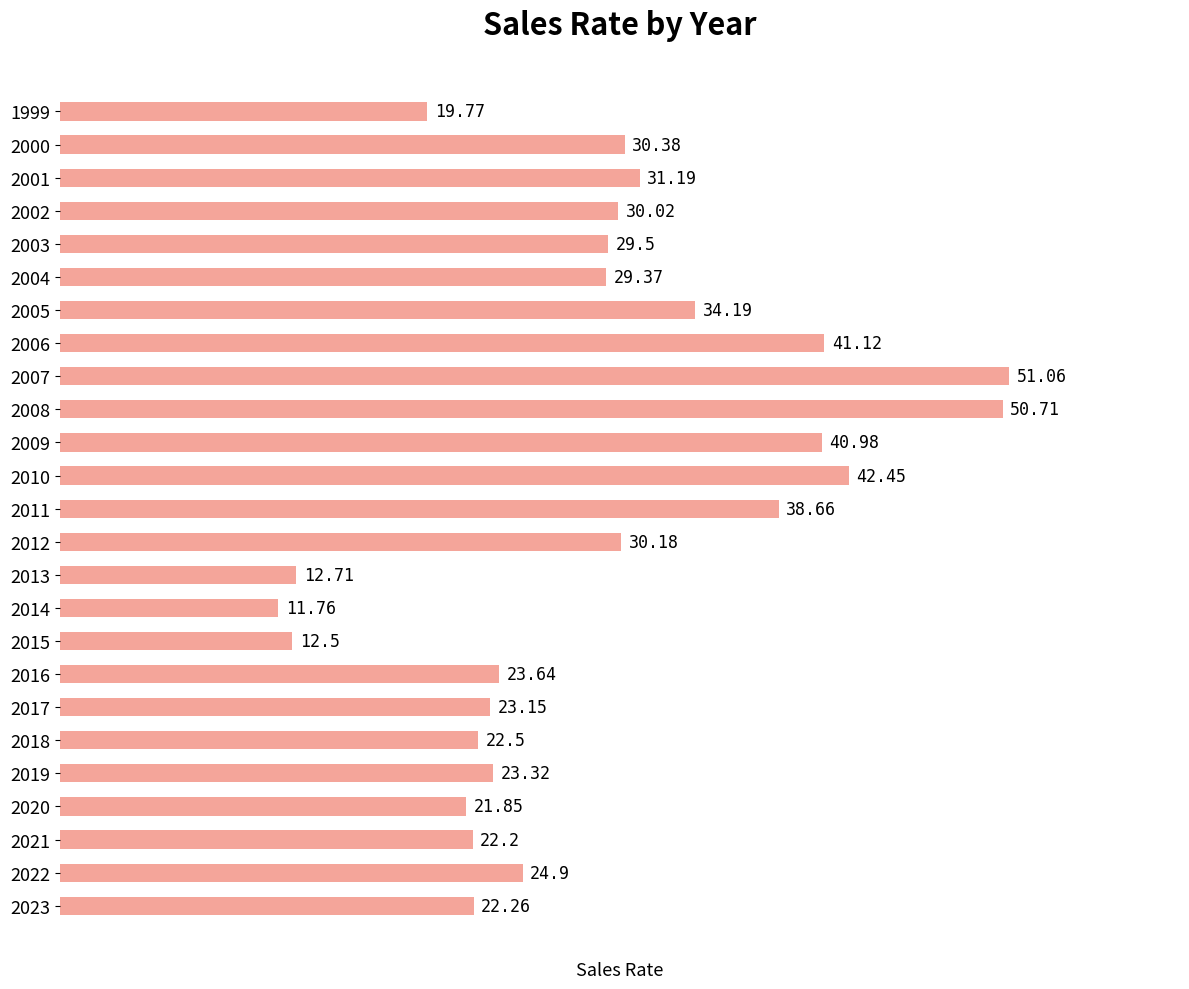

Between 2008 and 2001, which is larger?

2008